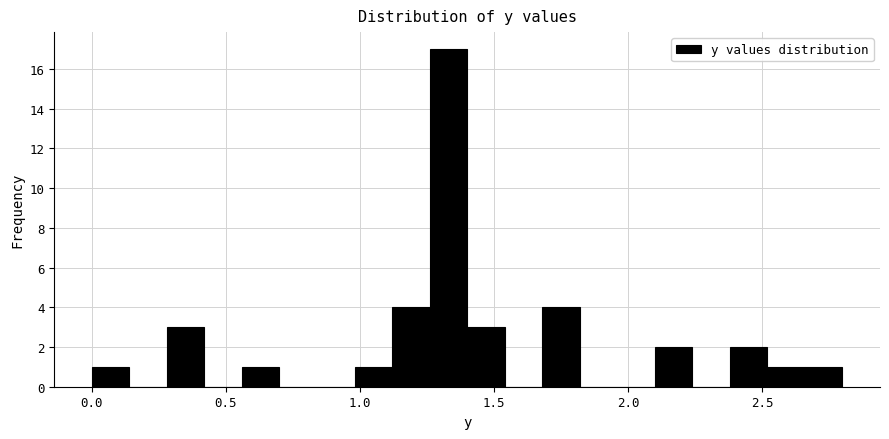

Read against the x-axis, roughly where is the centre of the tallest bar?

1.35